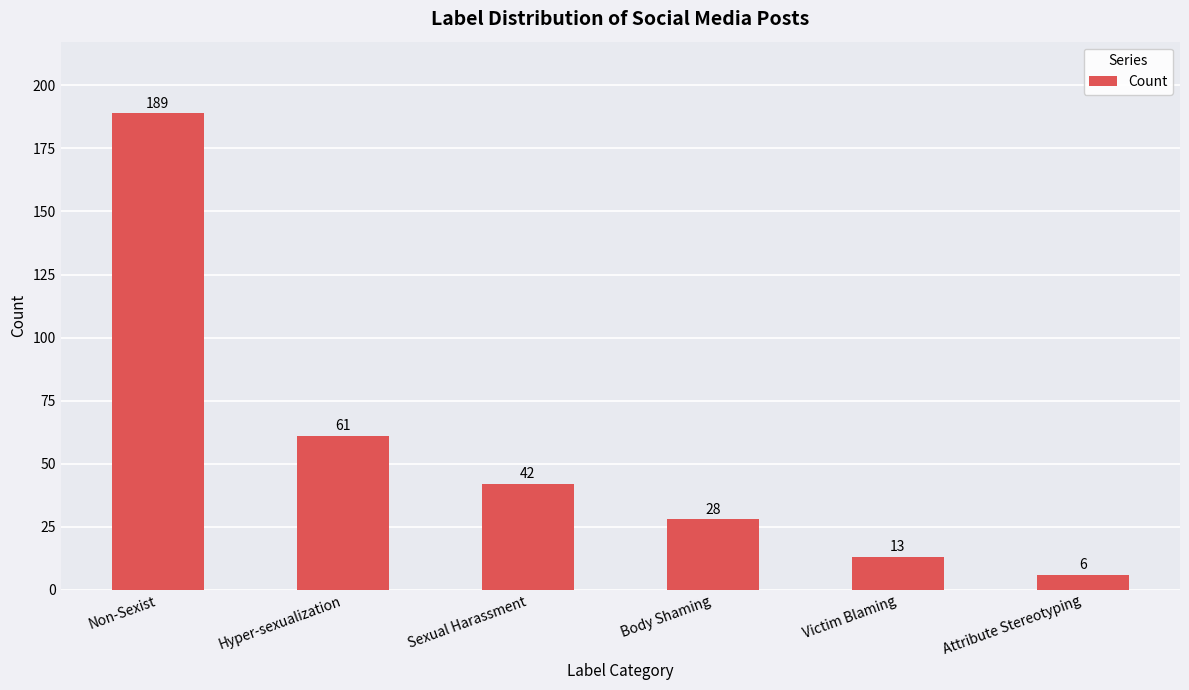

What is the change in value from Non-Sexist to Sexual Harassment?

-147